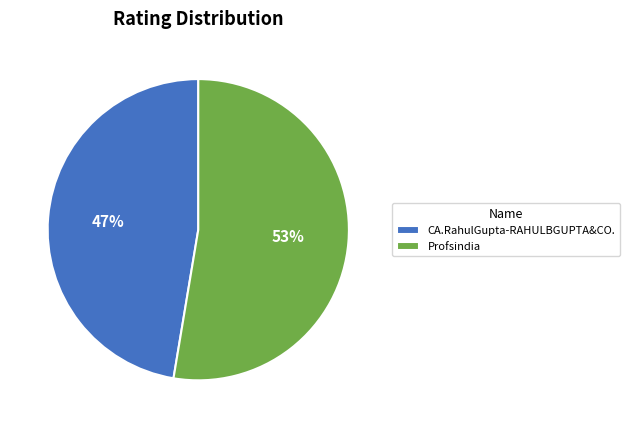

Do CA.RahulGupta-RAHULBGUPTA&CO. and Profsindia together represent more than half of the pie?

Yes